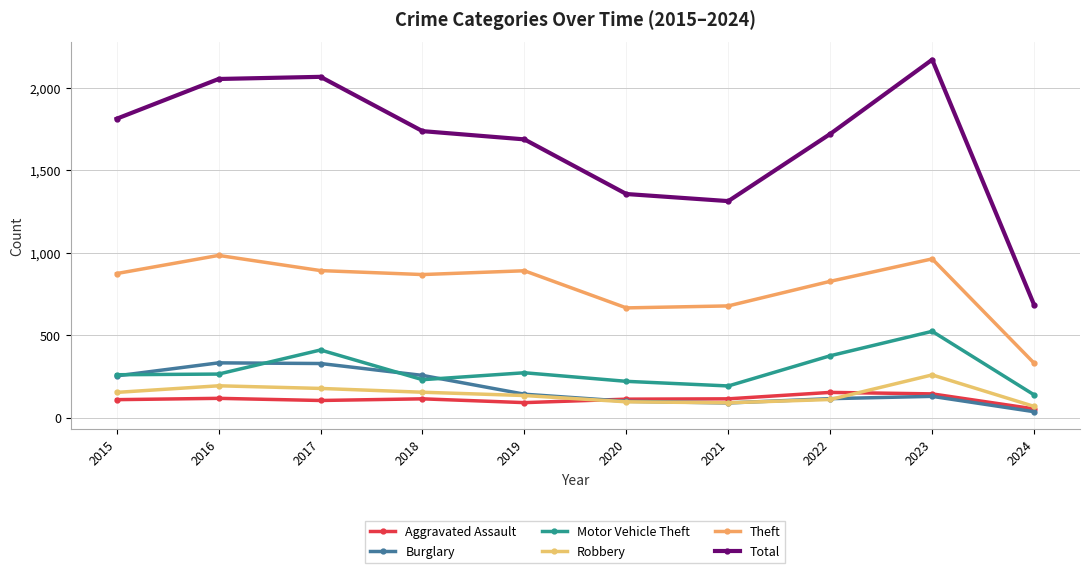

At which label does Aggravated Assault reach its peak?

2022